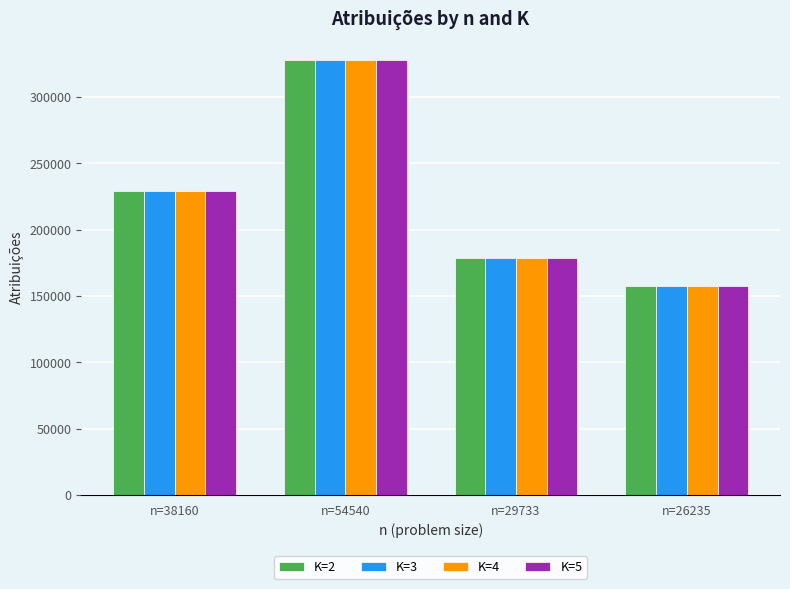

At which category is the sum across all series the highest?

n=54540